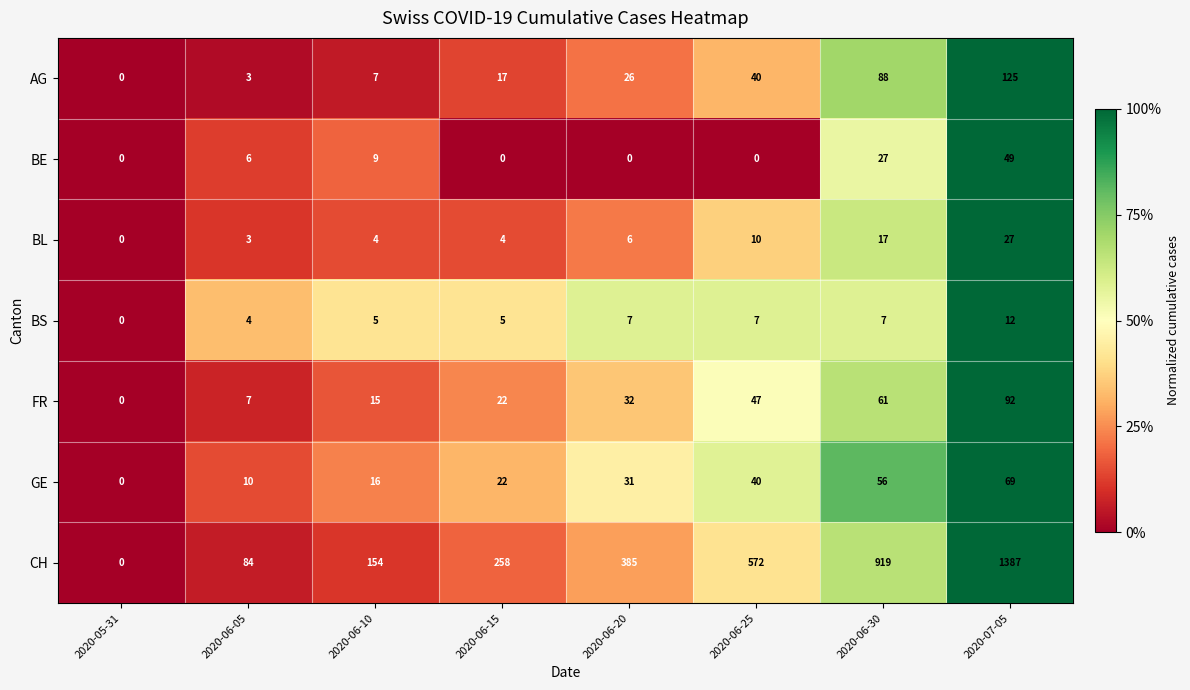

Which label corresponds to the largest value in the chart?

2020-07-05